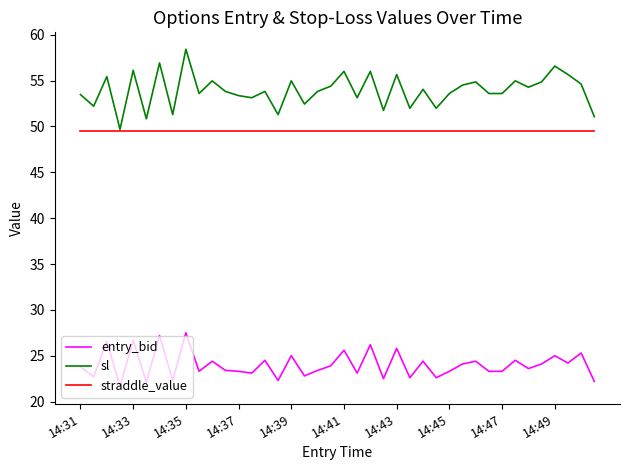

Which series has the largest total across all categories?

sl